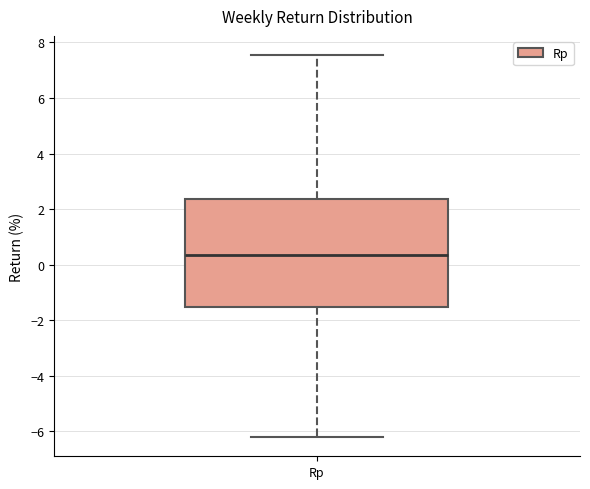

Transcribe this box plot: give where the median line is, the range the box spans, and where the two whiskers end, as read against the y-axis. The values are not printed on the chart, so give them approximately, as read against the axis.

median 0.4, box -1.6 to 2.4, whiskers -6.2 to 7.6